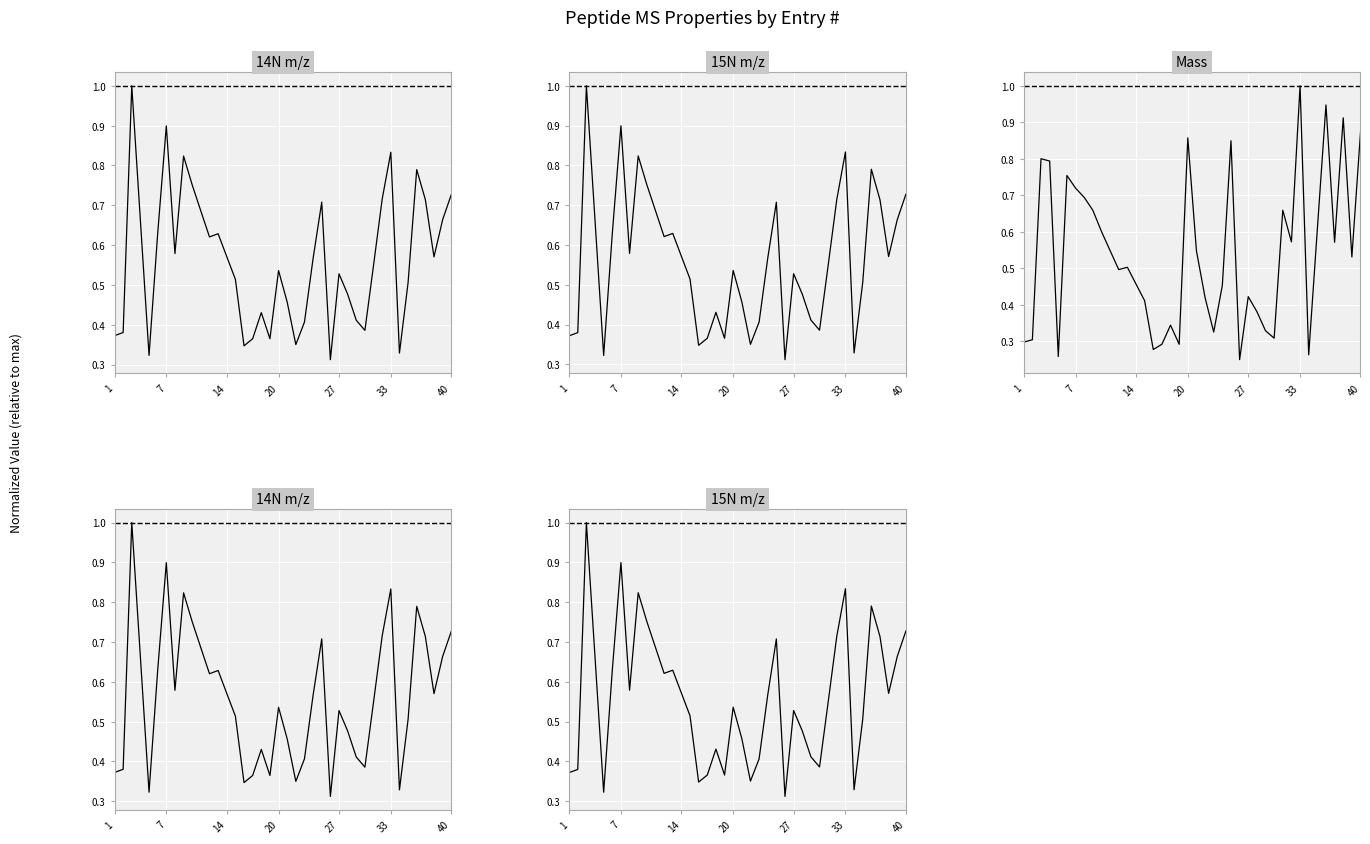

How many series are shown in this chart?

3